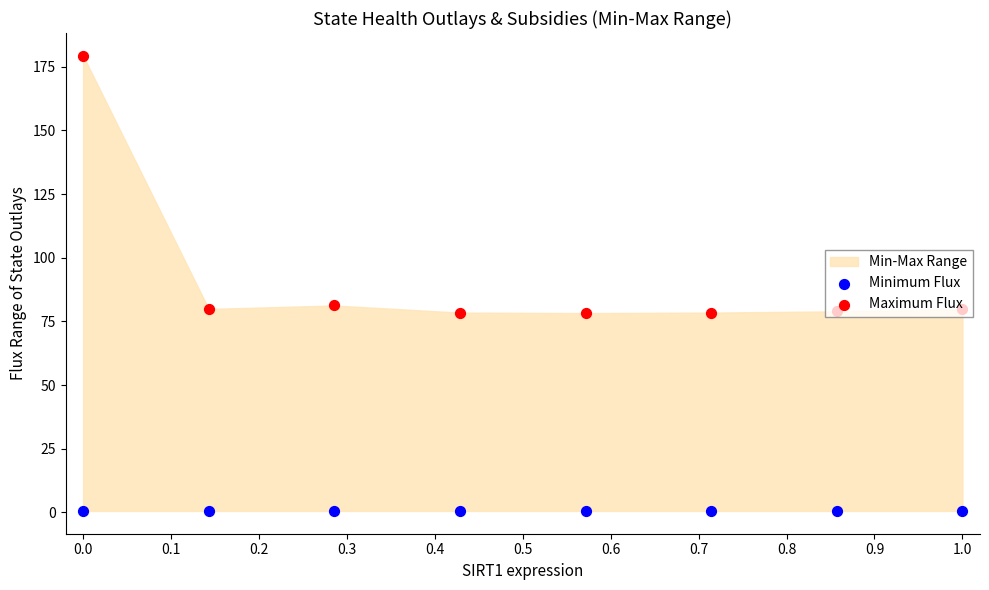

Which series has the largest Y range (max minus min)?

Maximum Flux